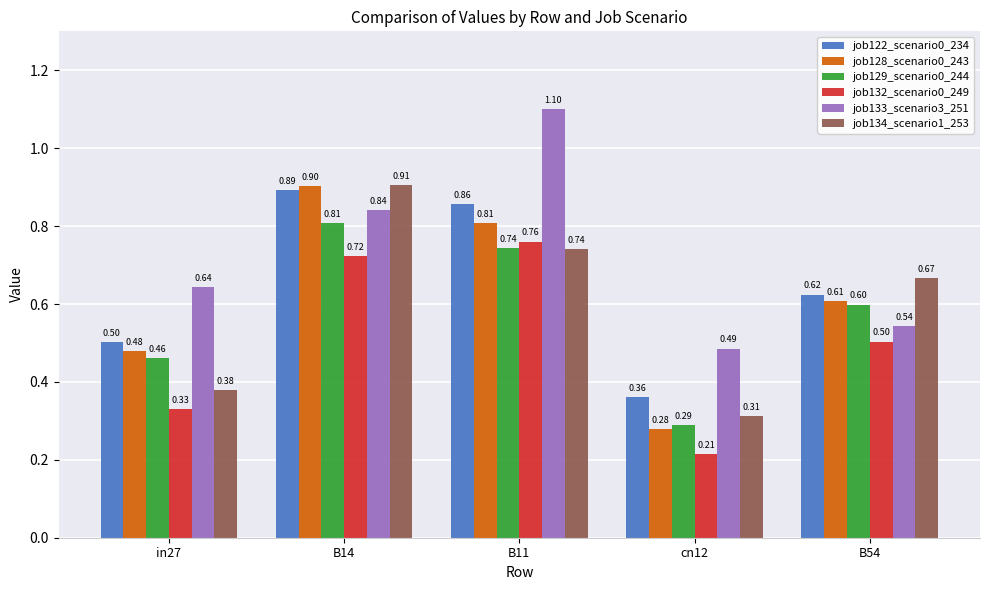

Is it true that job122_scenario0_234 equals 0.1 at cn12?

False